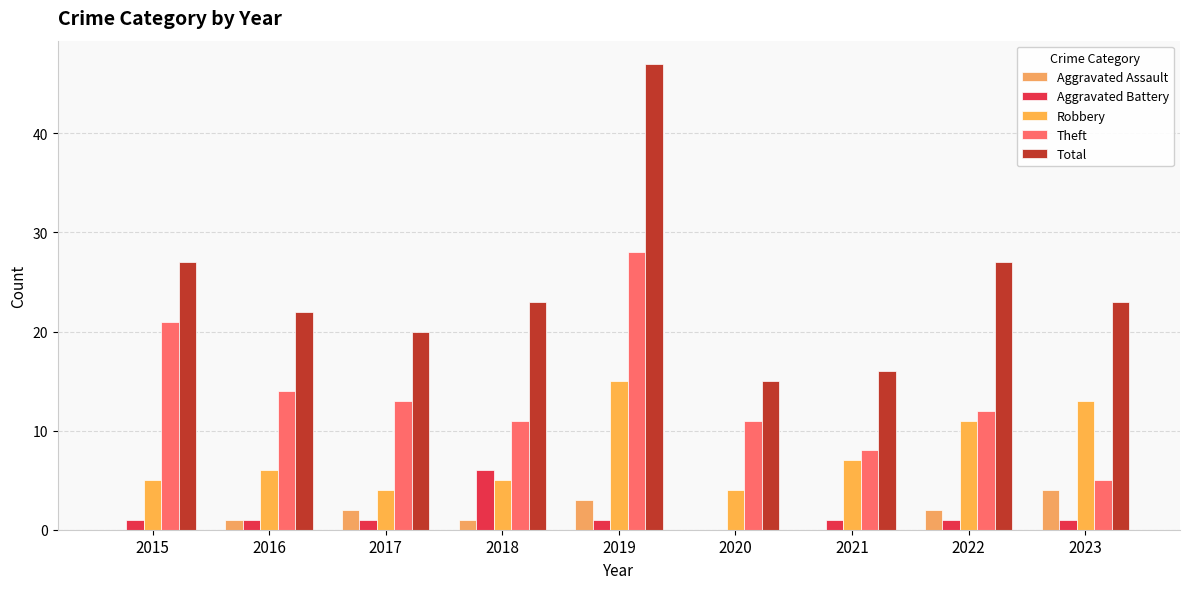

At how many categories does at least one series exceed 24?

3